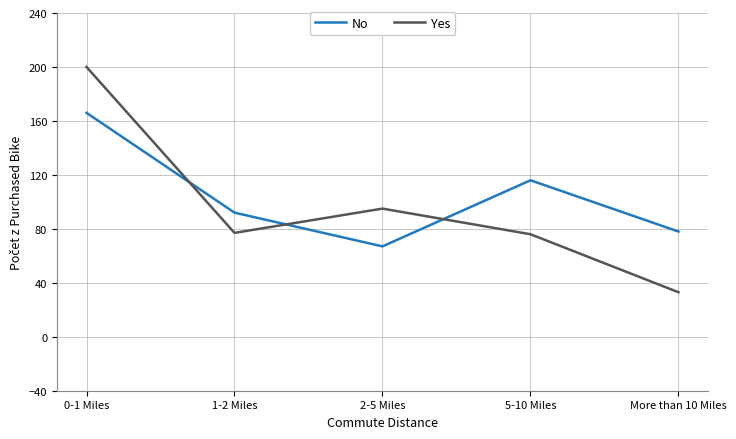

At which category does No reach its first local peak?

5-10 Miles